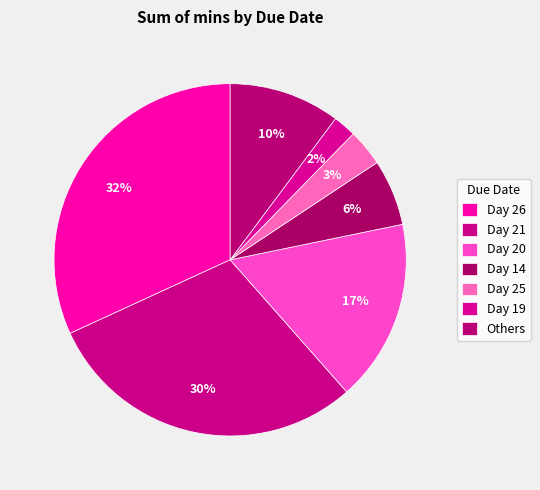

Which slice is the largest?

26